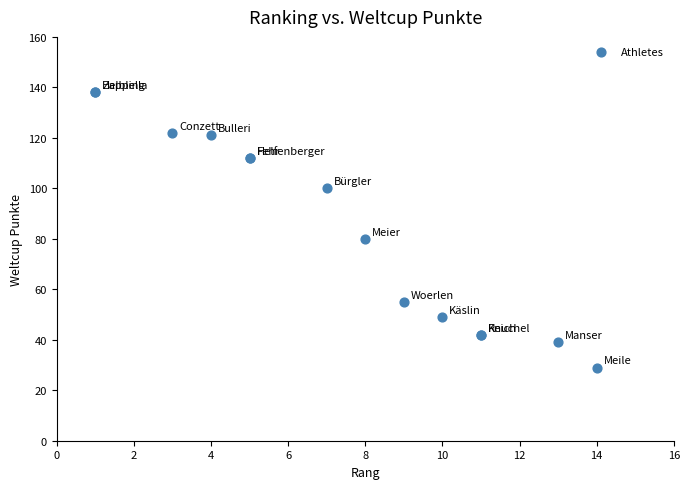

What Y value in the scatter plot is closest to 83?

80